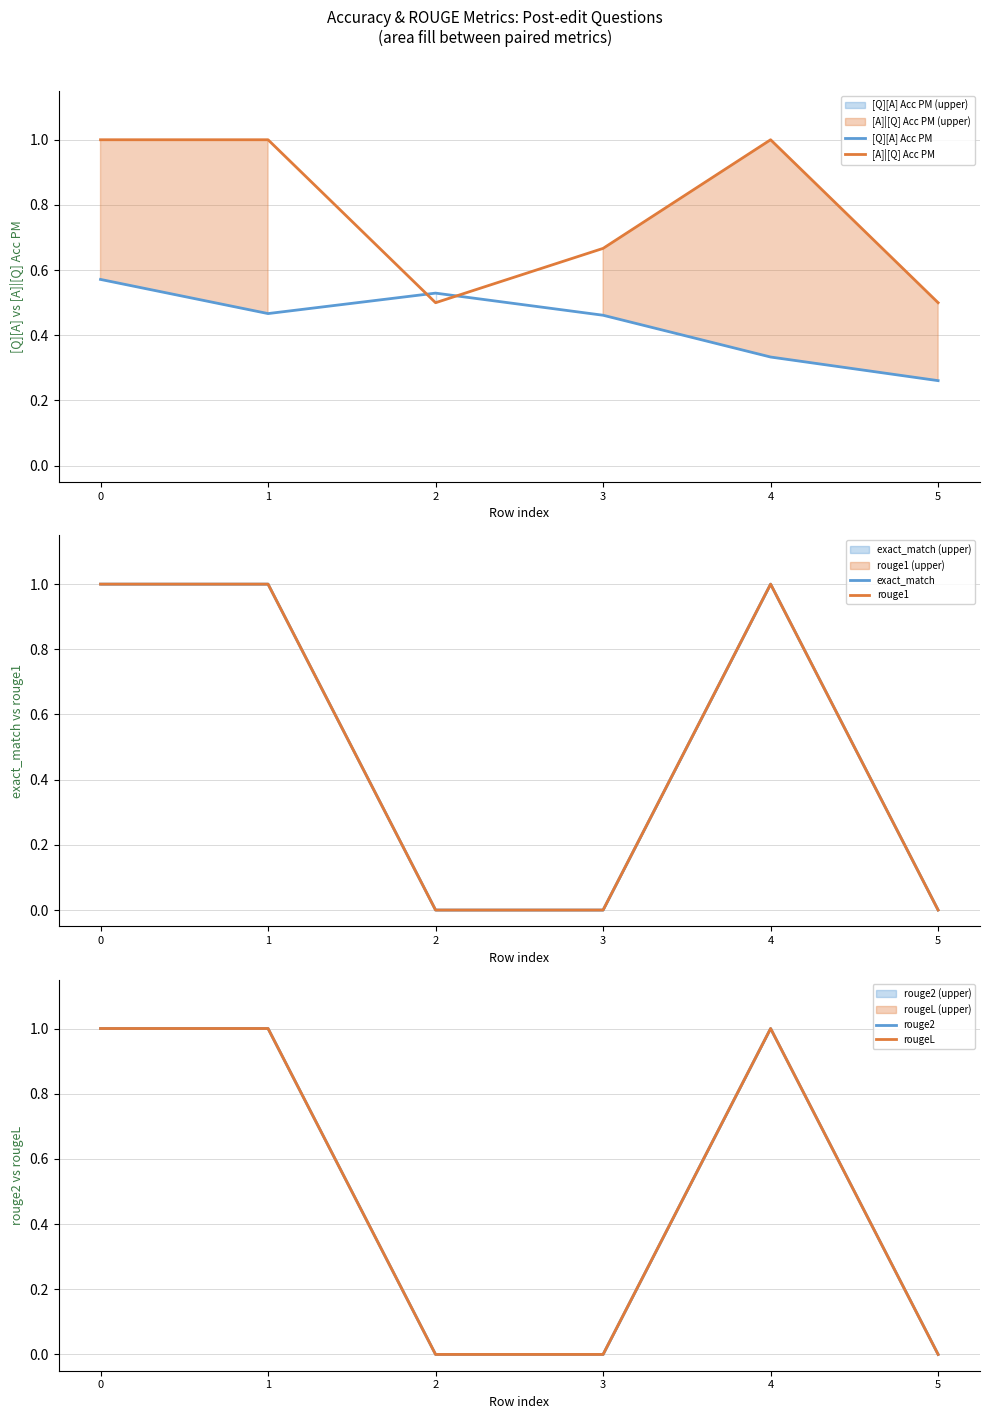

True or false: rouge2 and rougeL intersect in this chart.

False